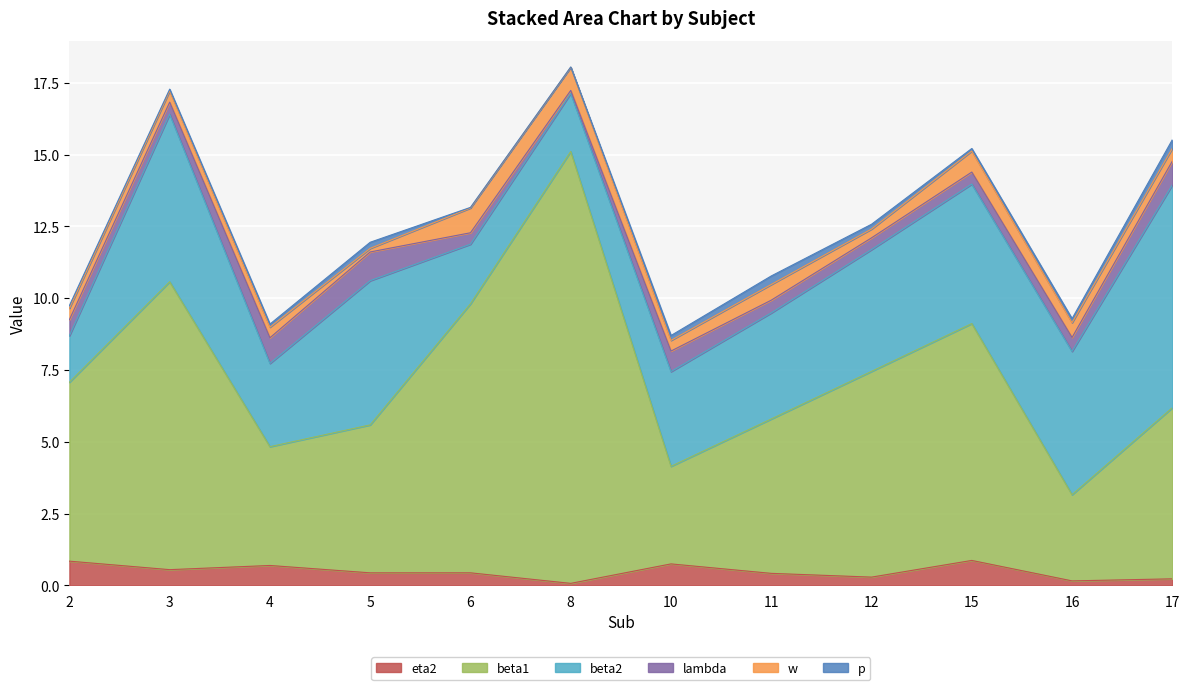

Does the chart display data point markers on the line(s)?

No